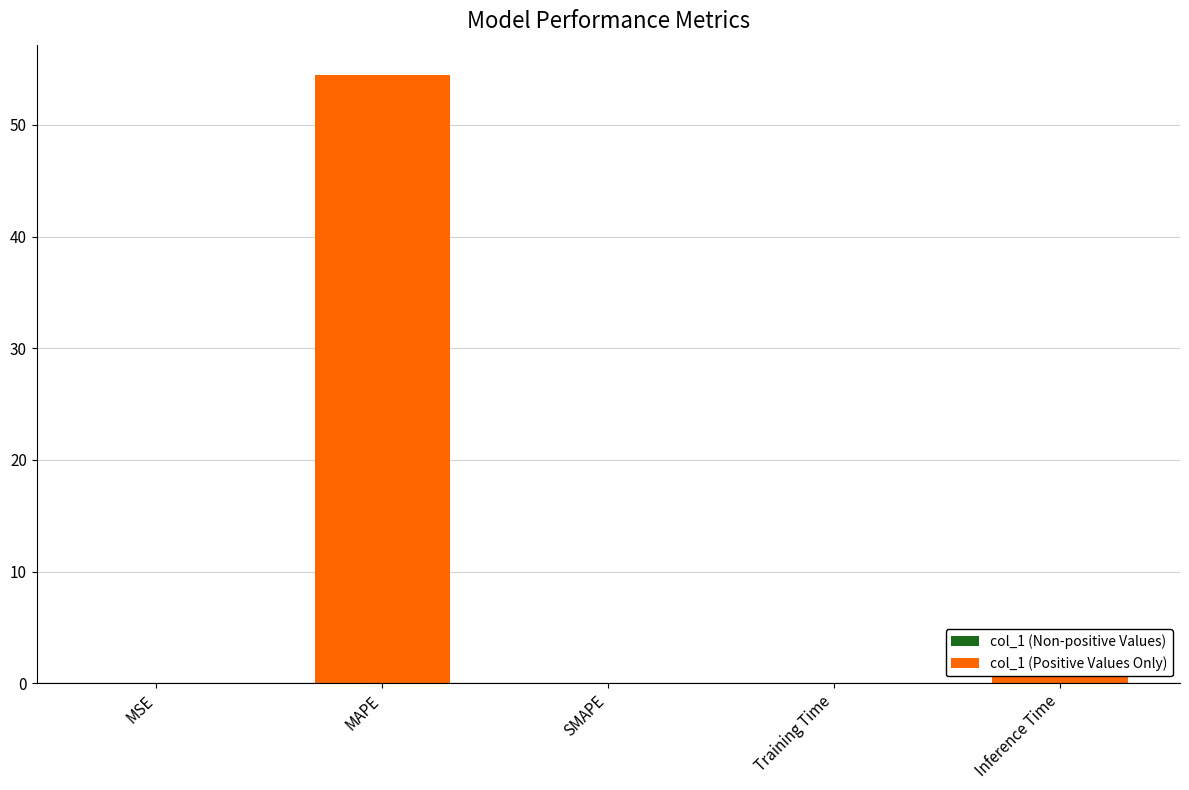

The value at MSE is 0.0. True or false?

True